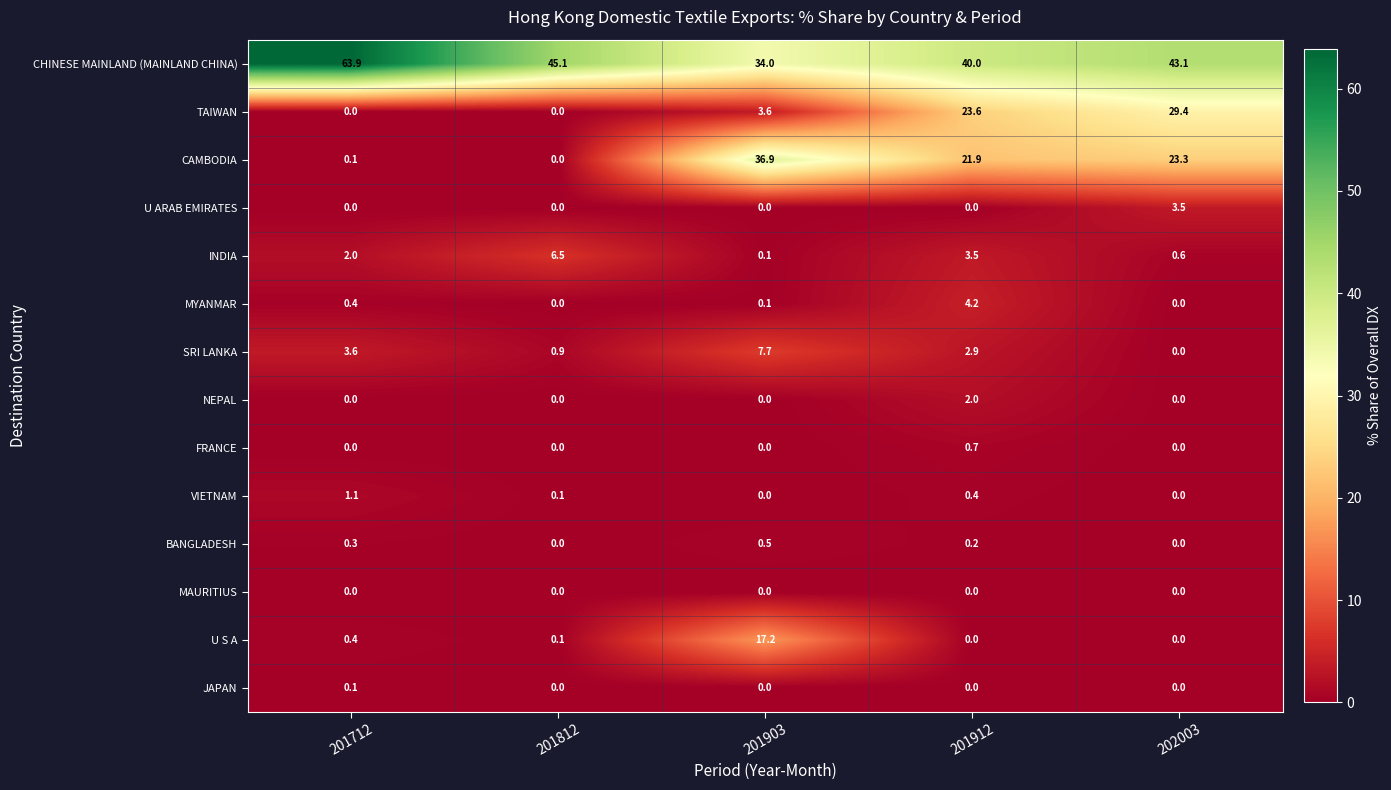

Read the INDIA value at 202003.

0.6